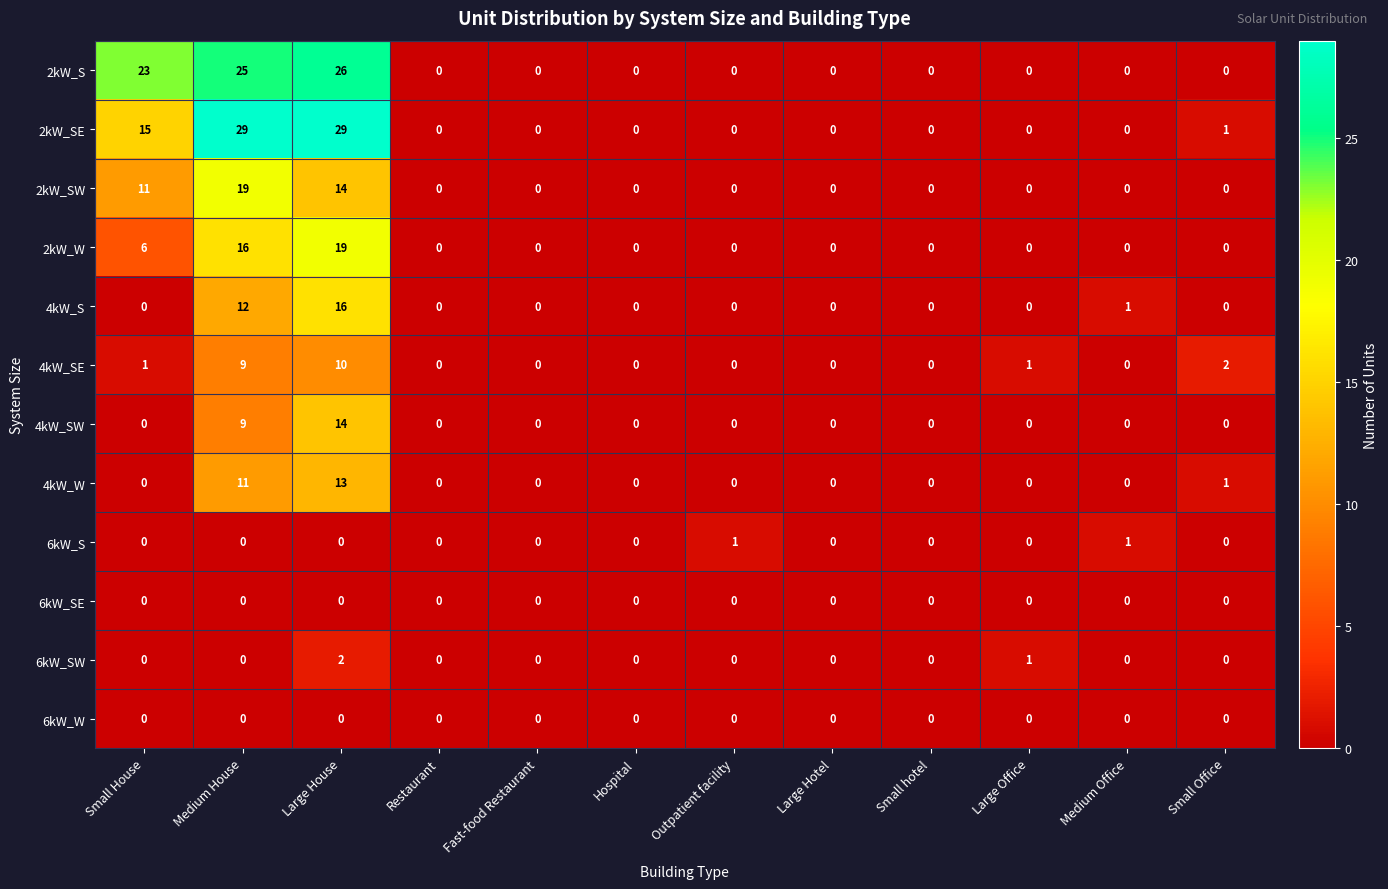

Is it true that 6kW_SE equals 0 at Fast-food Restaurant?

True